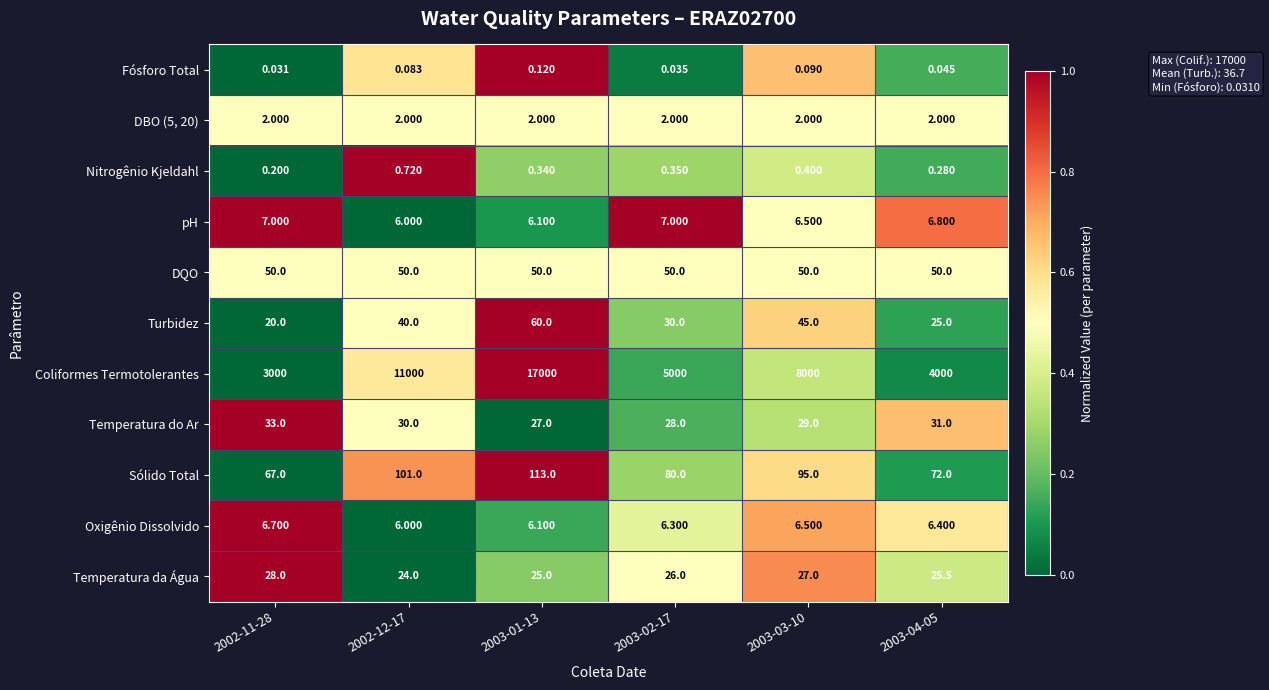

Which series has the widest spread of values?

Coliformes Termotolerantes